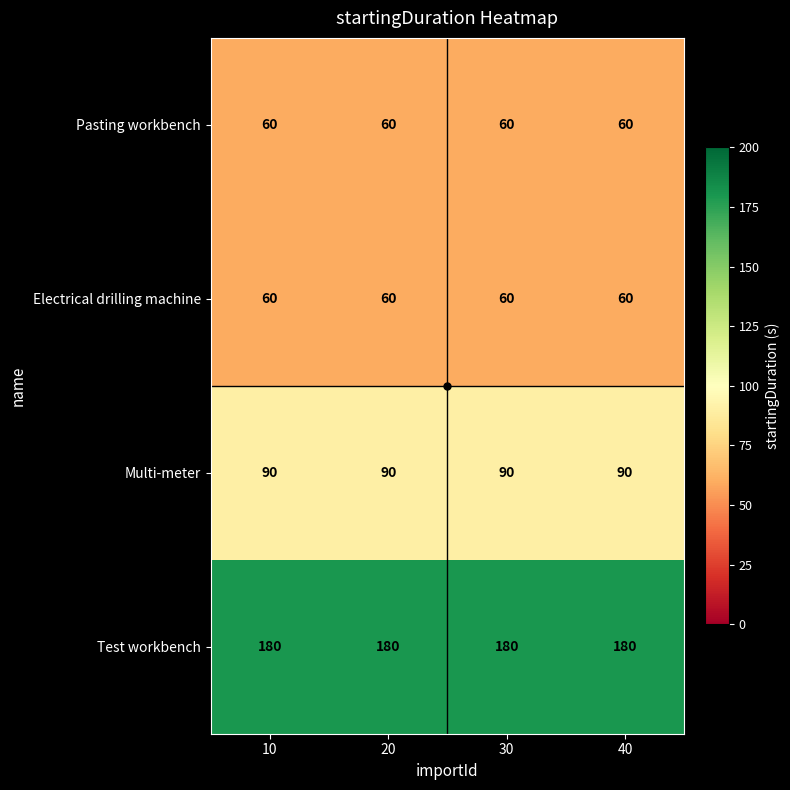

At how many categories does at least one series exceed 105?

4